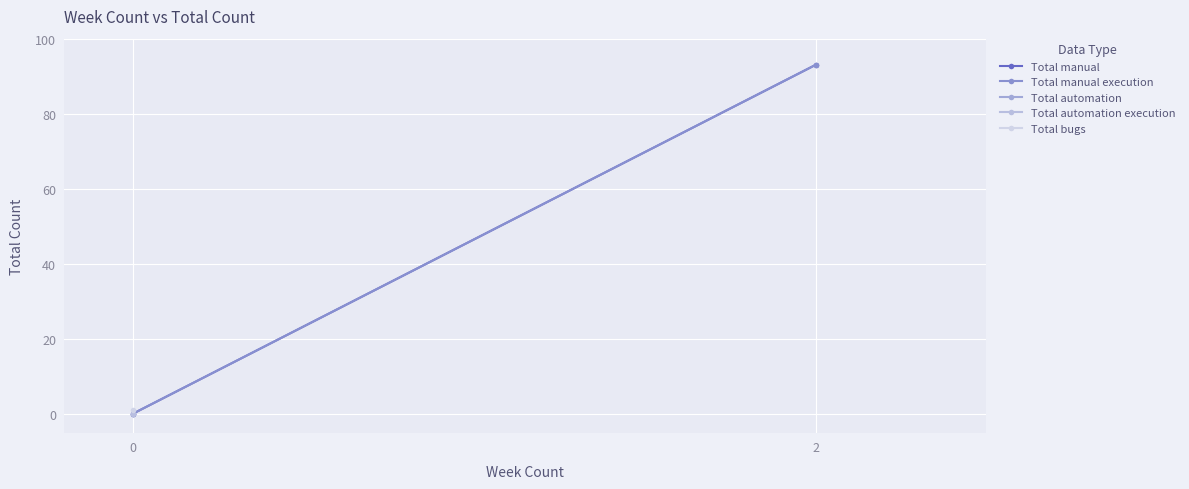

At how many categories does at least one series exceed 77?

1